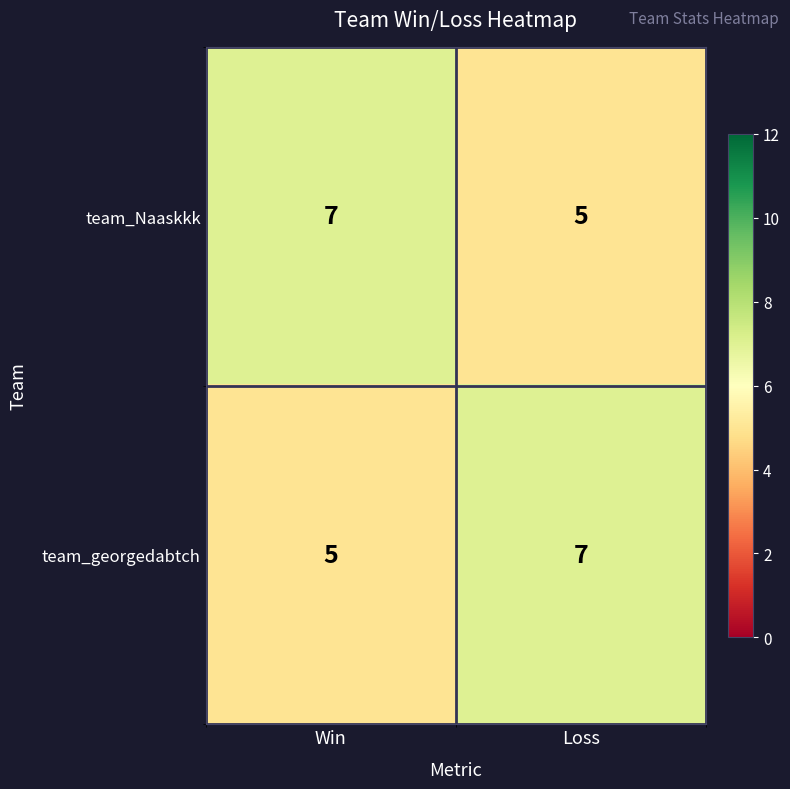

What is the smallest value displayed?

5